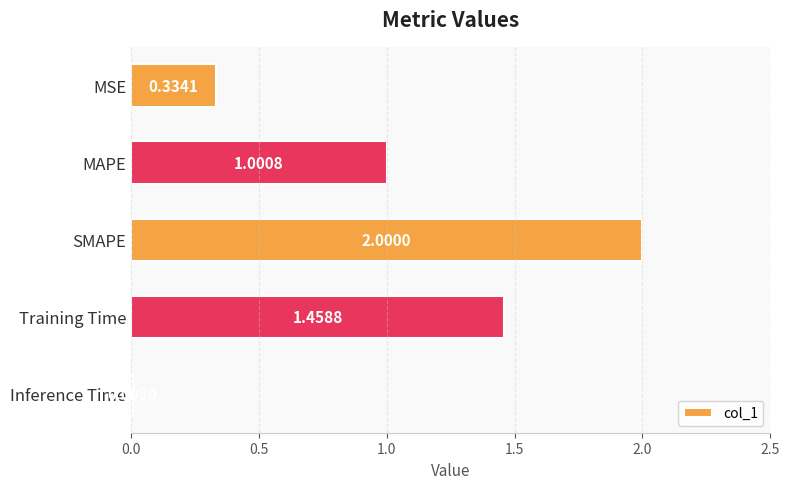

Which label corresponds to the smallest value in the chart?

Inference Time